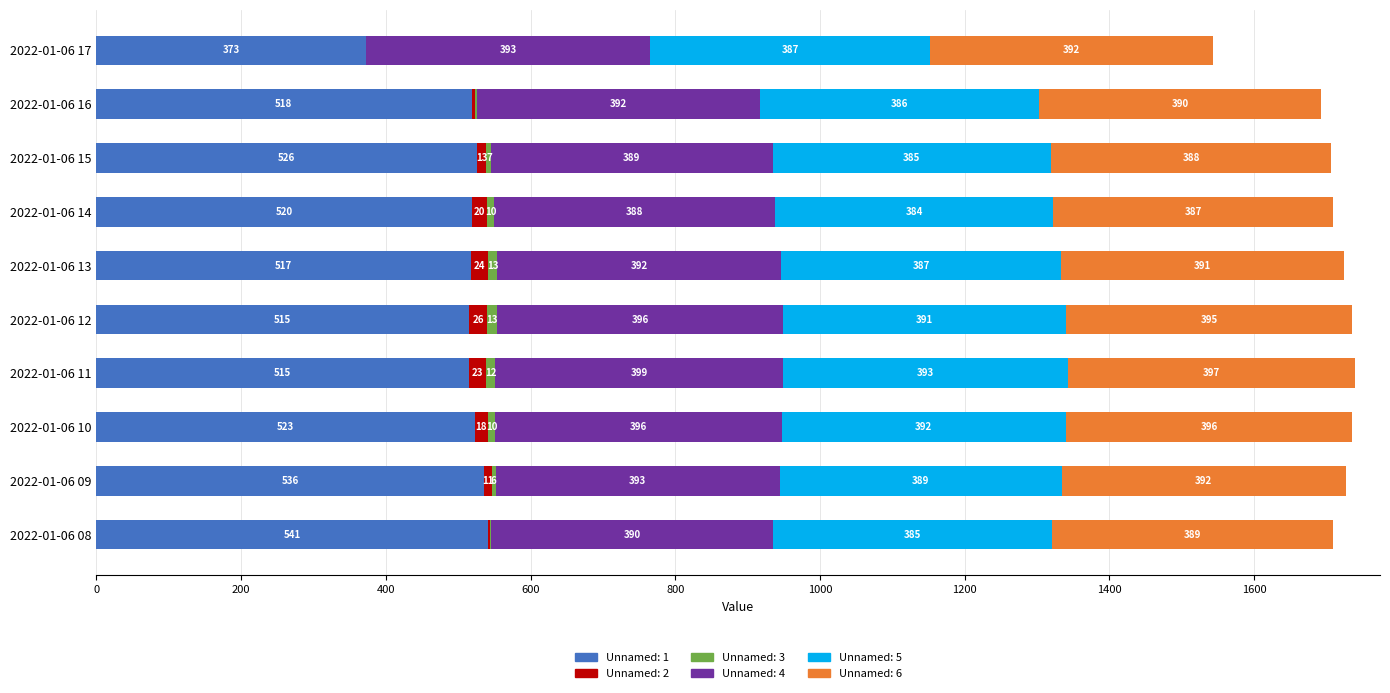

The value of Unnamed: 1 at 2022-01-06 17 is 372.5. True or false?

True